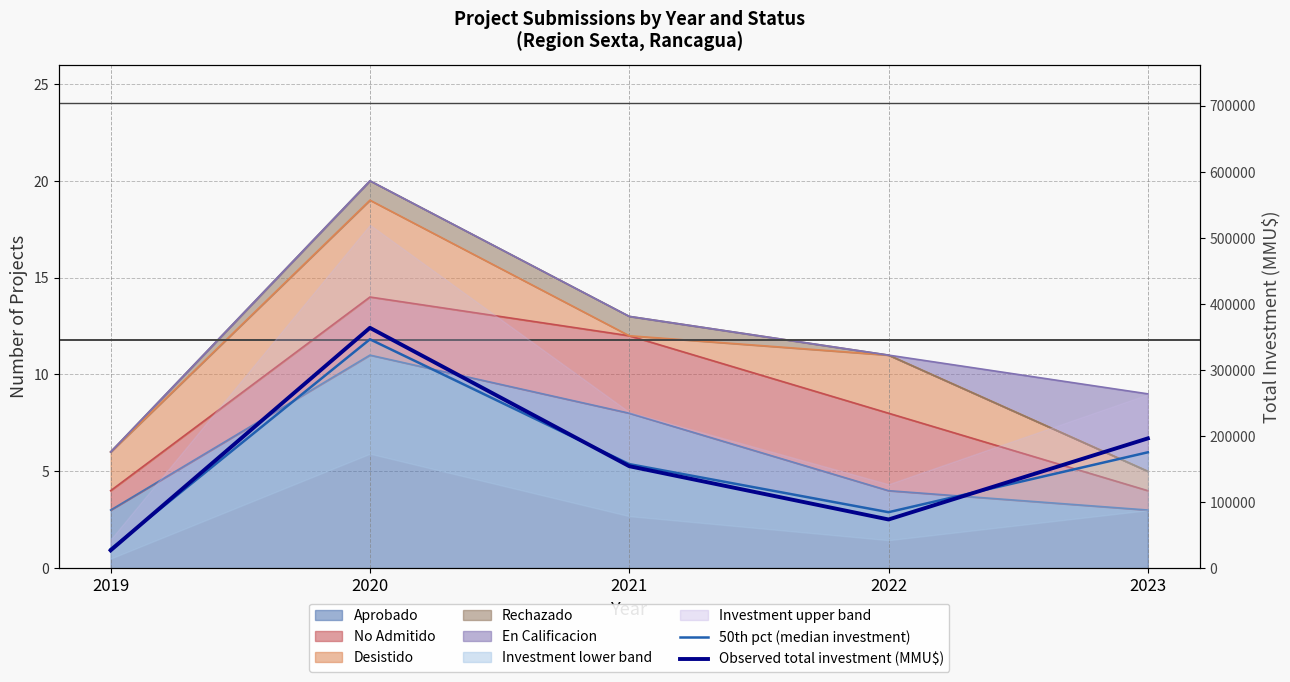

At which category does Observed total investment (MMU$) reach its first local peak?

2020